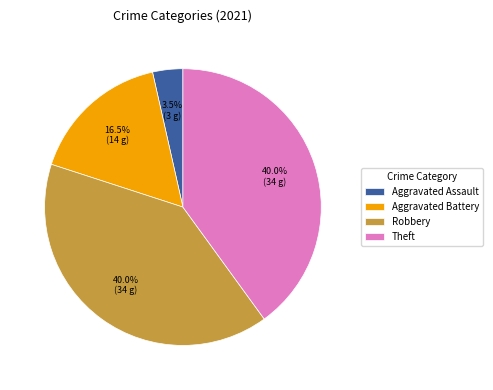

How many slices are in this pie chart?

4